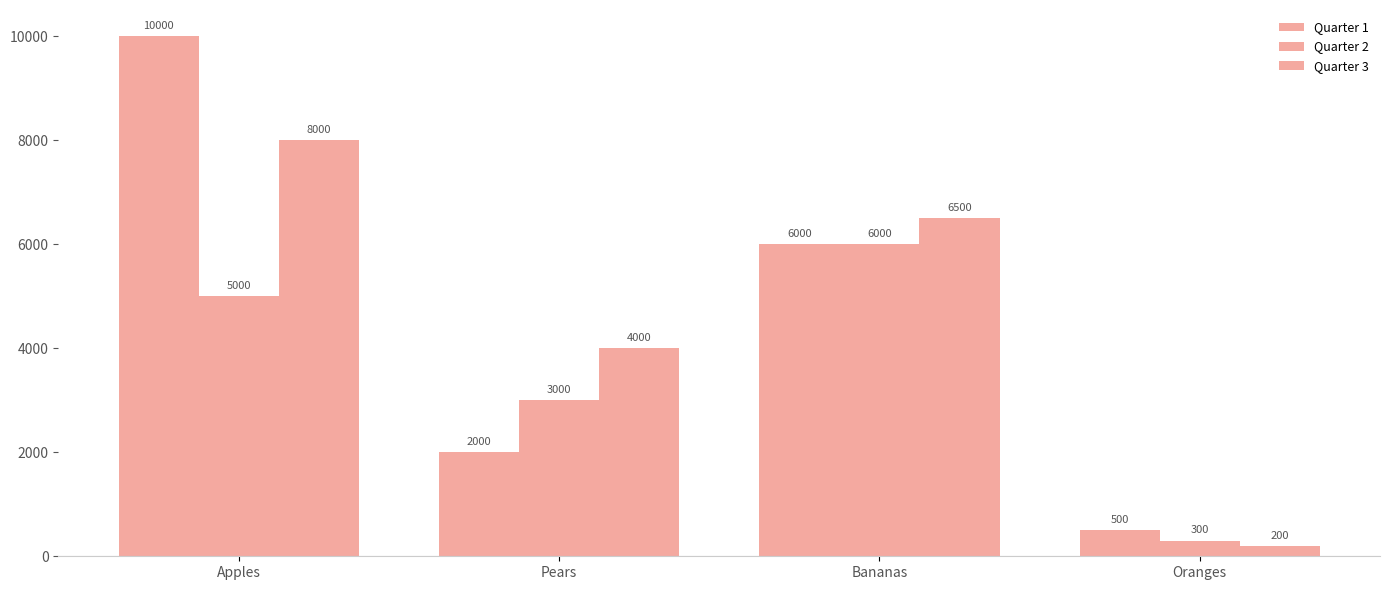

How many bars are there in total?

12